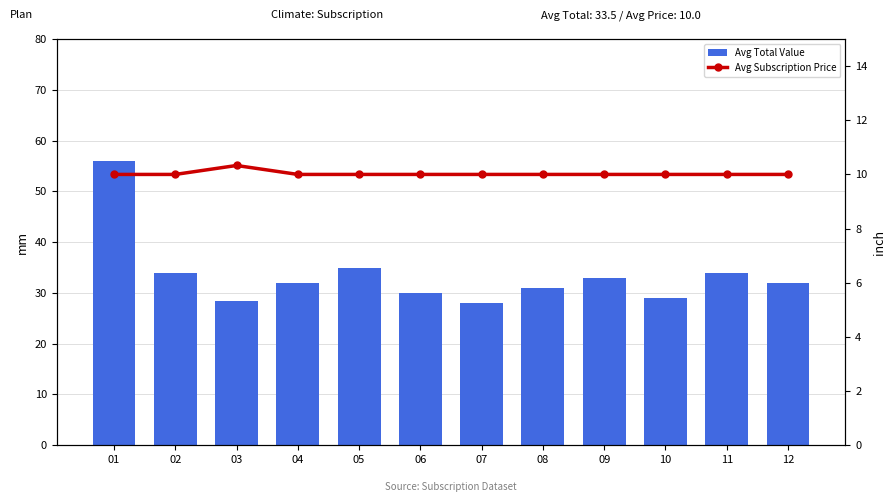

How many categories are shown in the chart?

12